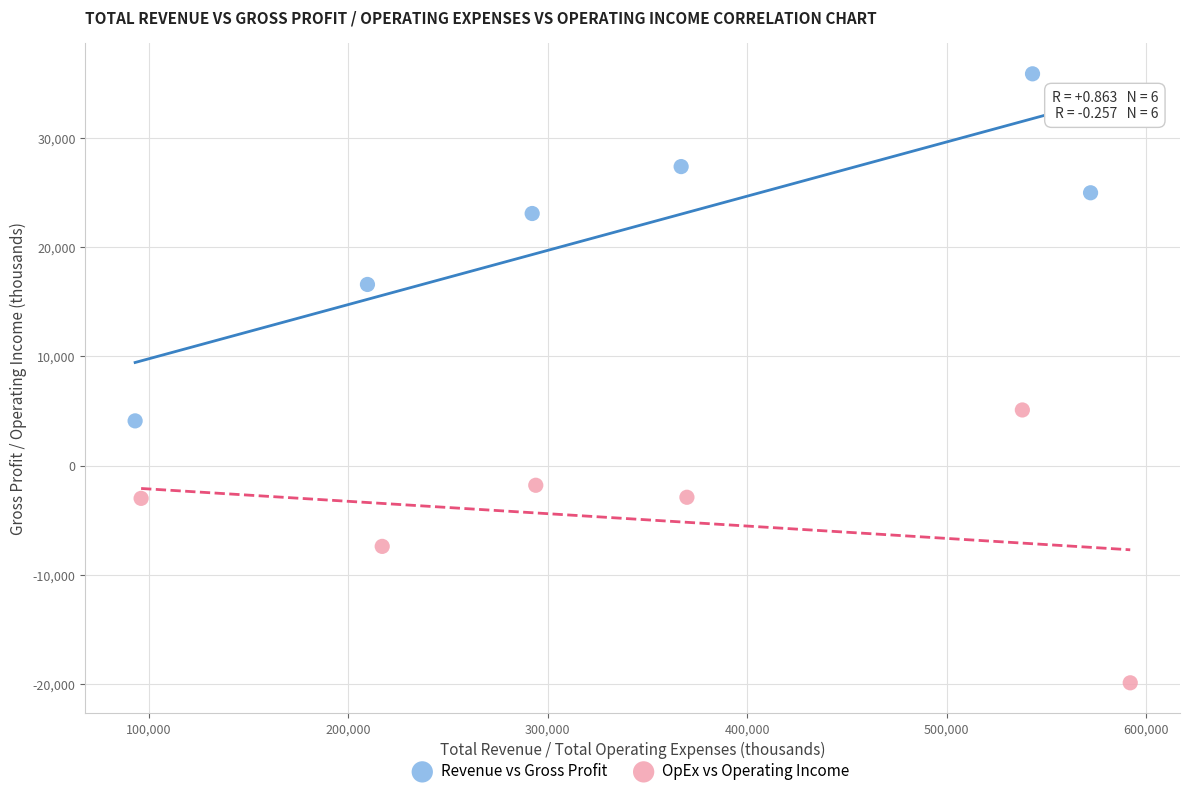

Which series has the widest spread of Y values?

Revenue vs Gross Profit